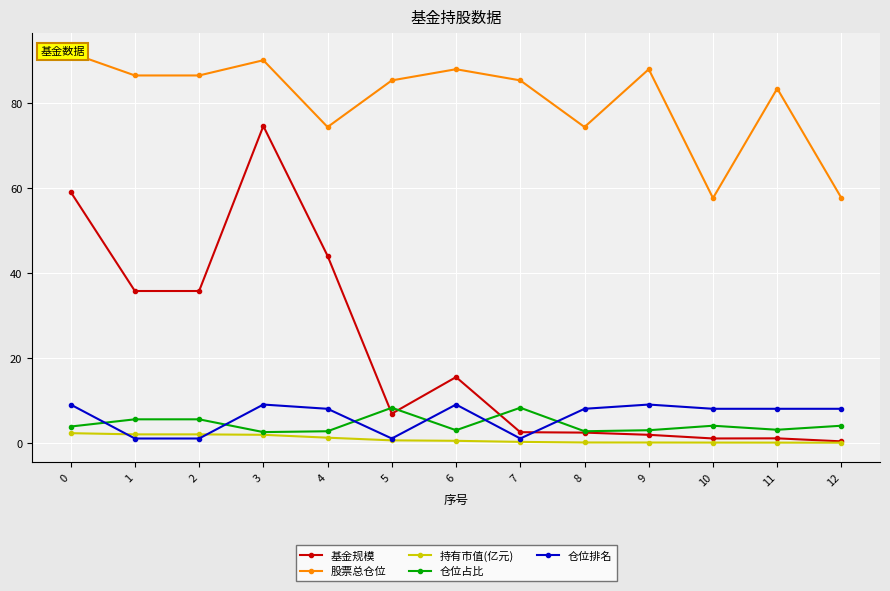

List the series in order of their peak value, highest first.

股票总仓位, 基金规模, 仓位排名, 仓位占比, 持有市值(亿元)